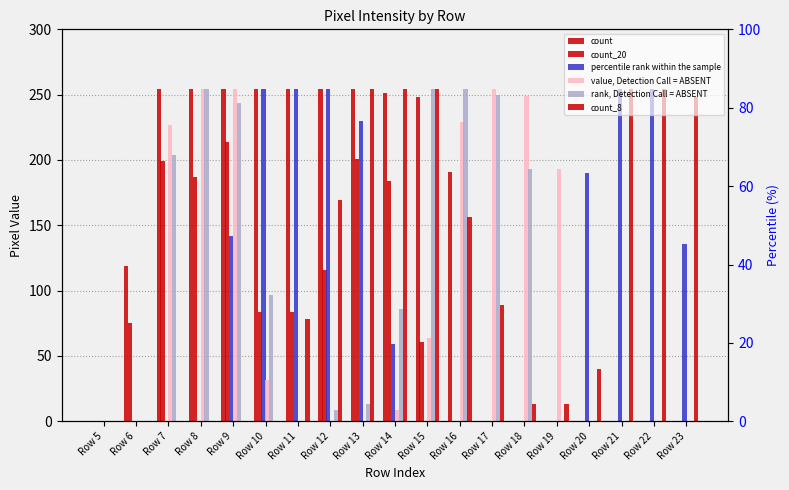

Reading right to left, transcribe all the data shown in this chart.

count: 0	0	0	0	0	0	0	191	248	251	254	254	254	254	254	254	254	119	0
count_20: 0	0	0	0	0	0	0	0	61	184	201	116	84	84	214	187	199	75	0
percentile rank within the sample: 136	254	254	190	0	0	0	0	0	59	230	254	254	254	142	0	0	0	0
value, Detection Call = ABSENT: 0	0	0	0	193	249	254	229	64	9	0	0	0	32	254	254	227	0	0
rank, Detection Call = ABSENT: 0	0	0	0	0	193	250	254	254	86	13	9	0	97	244	254	204	0	0
count_8: 248	254	254	40	13	13	89	156	254	254	254	169	78	0	0	0	0	0	0